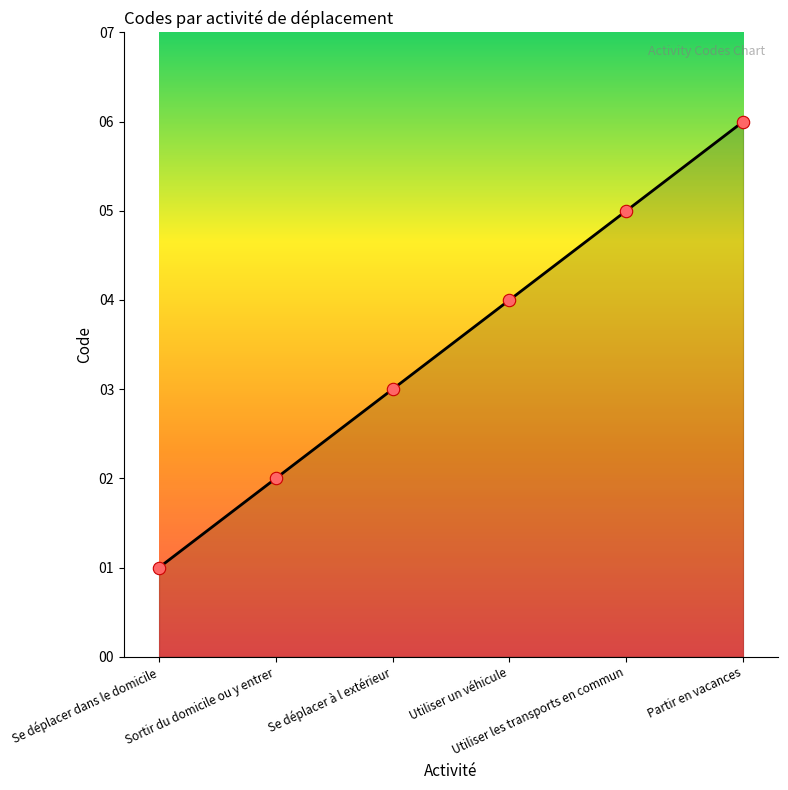

What is the change in value from Utiliser les transports en commun to Partir en vacances?

+1